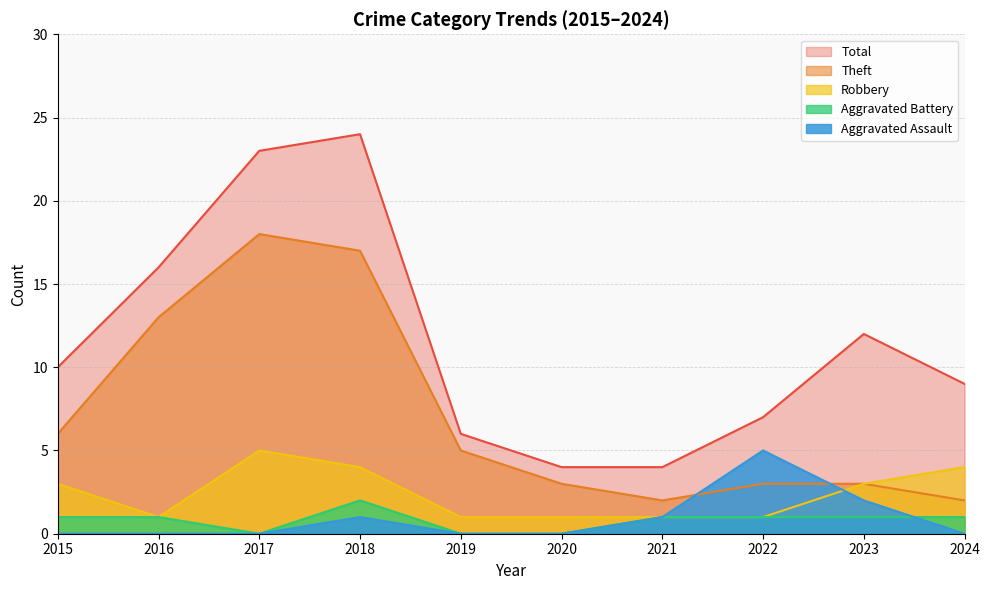

Which series has the widest spread of values?

Total